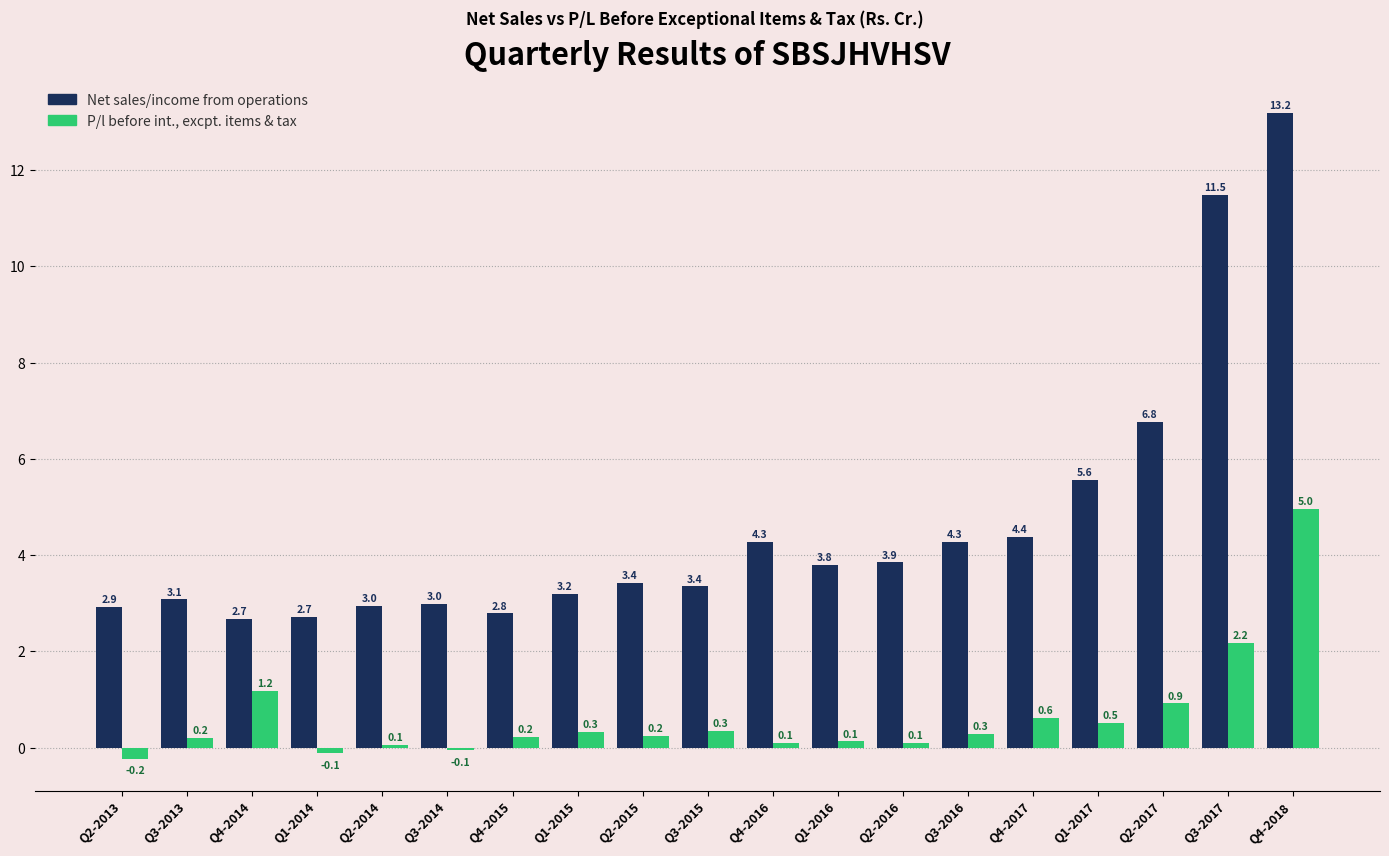

What is the greatest value displayed?

13.2